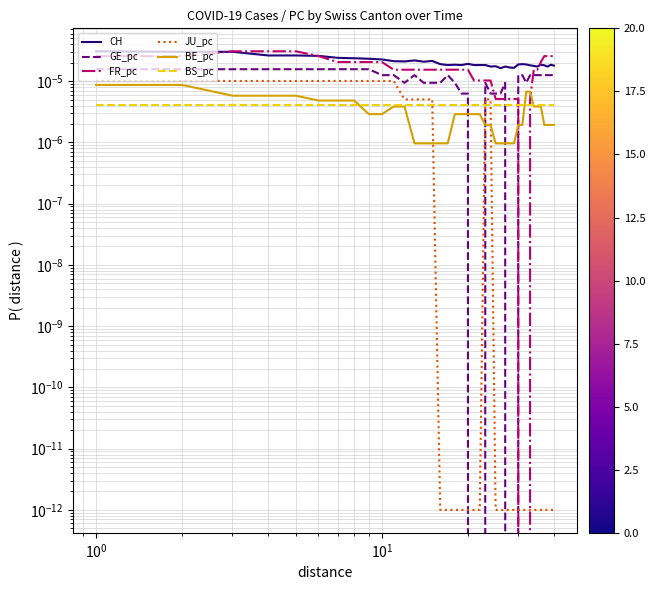

Rank the series by their maximum value, from lowest to highest.

BS_pc, BE_pc, JU_pc, GE_pc, CH, FR_pc